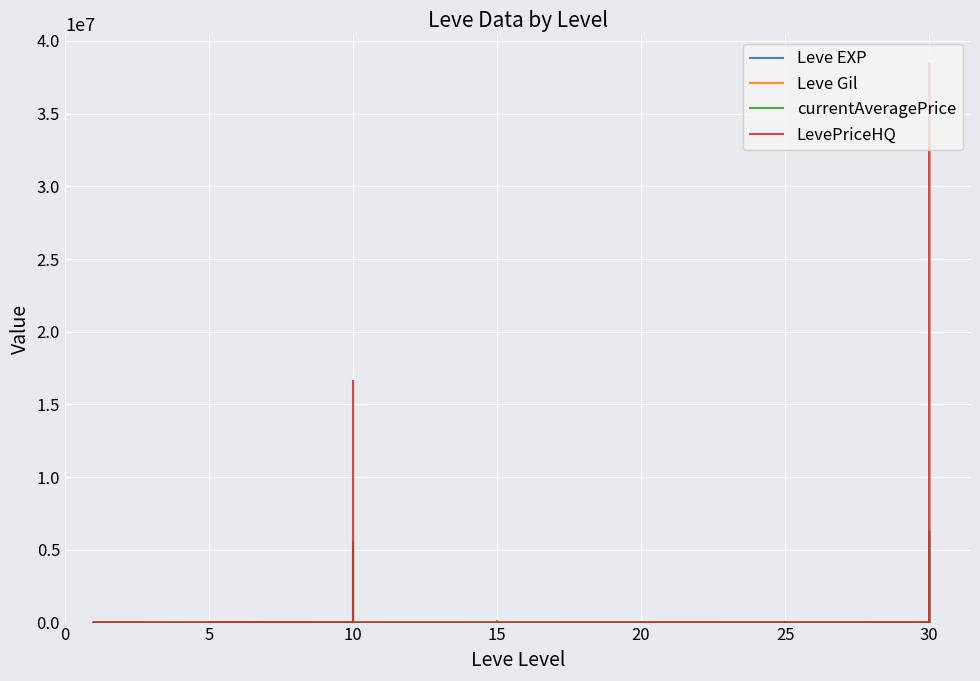

How many lines are shown in the chart?

4